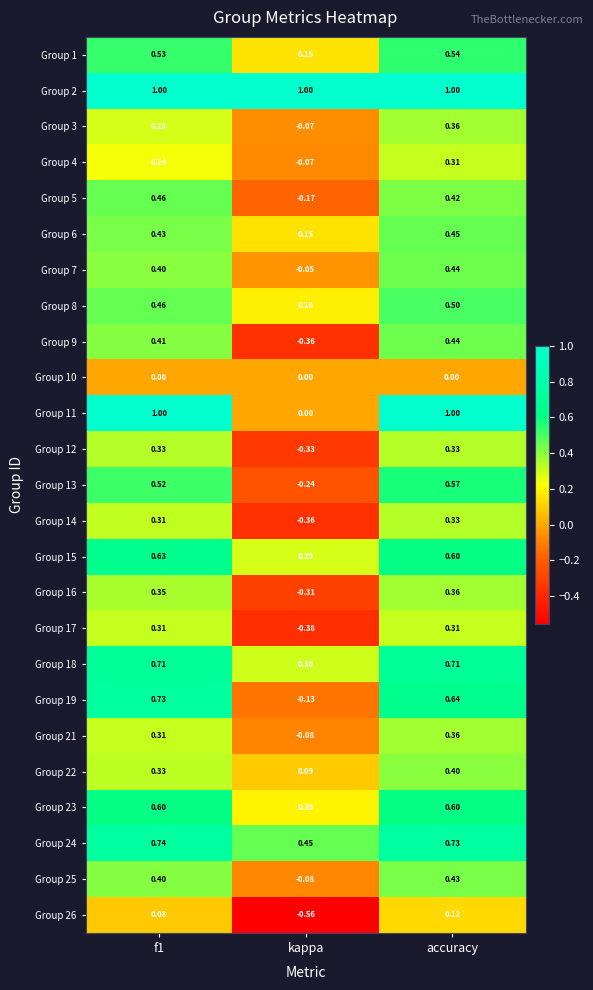

Between f1 and kappa, which series saw the biggest shift?

Group 11